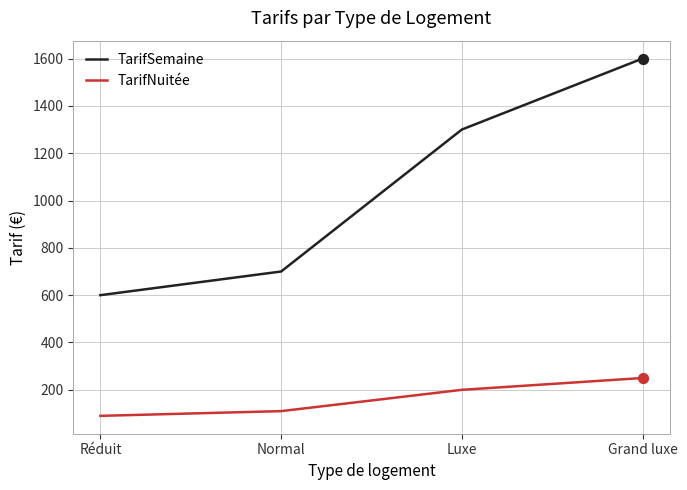

What are all the series names shown in the legend?

TarifSemaine, TarifNuitée